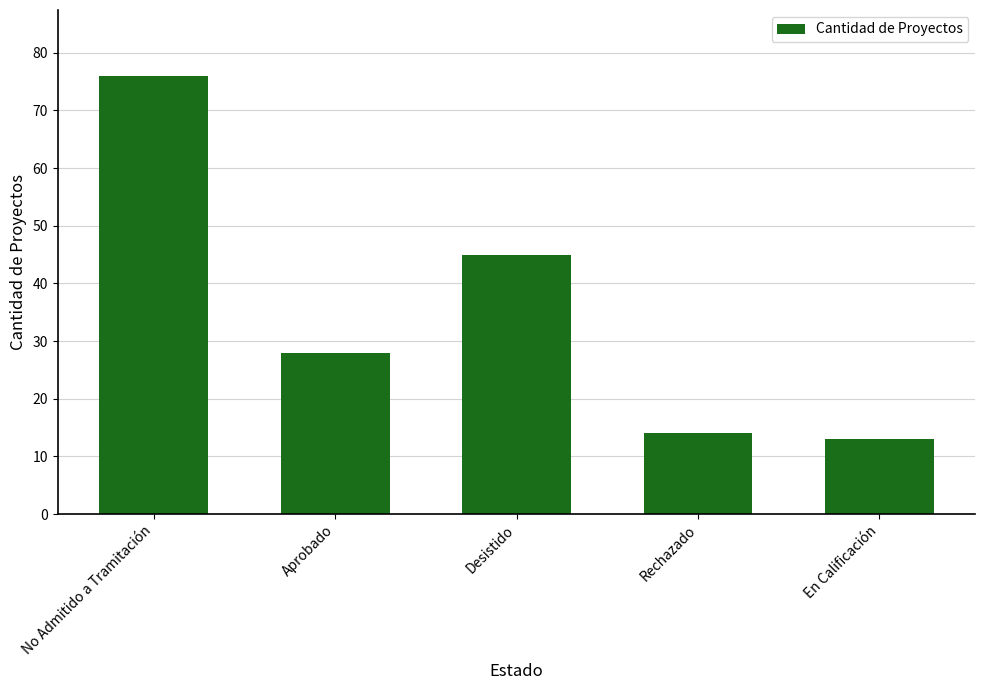

The value at No Admitido a Tramitación is 104. True or false?

False